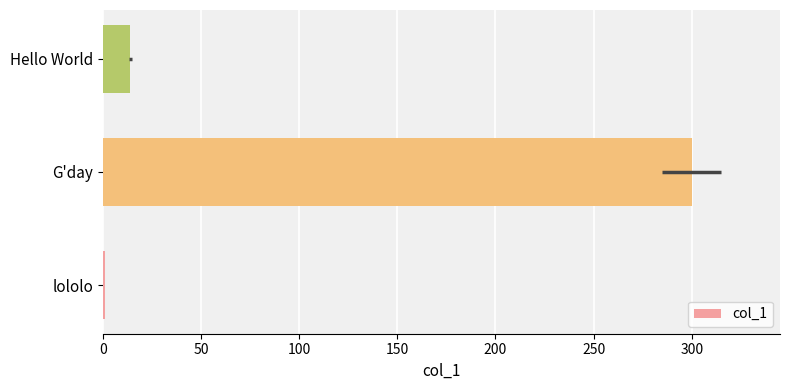

Where is the data nearest to the value 150?

Hello World